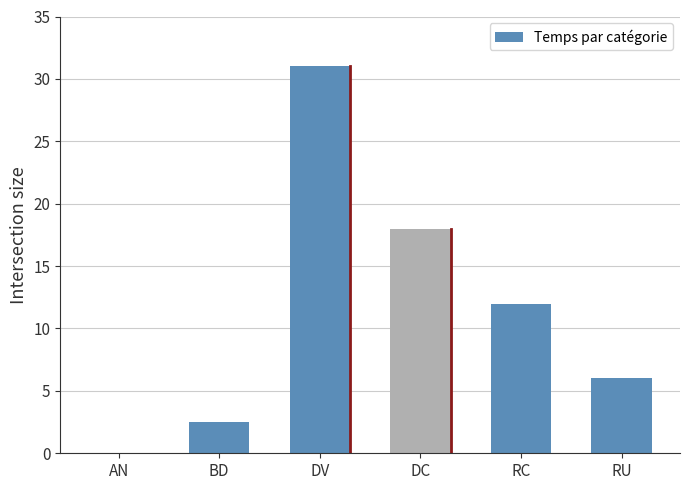

How many positive values are there?

5